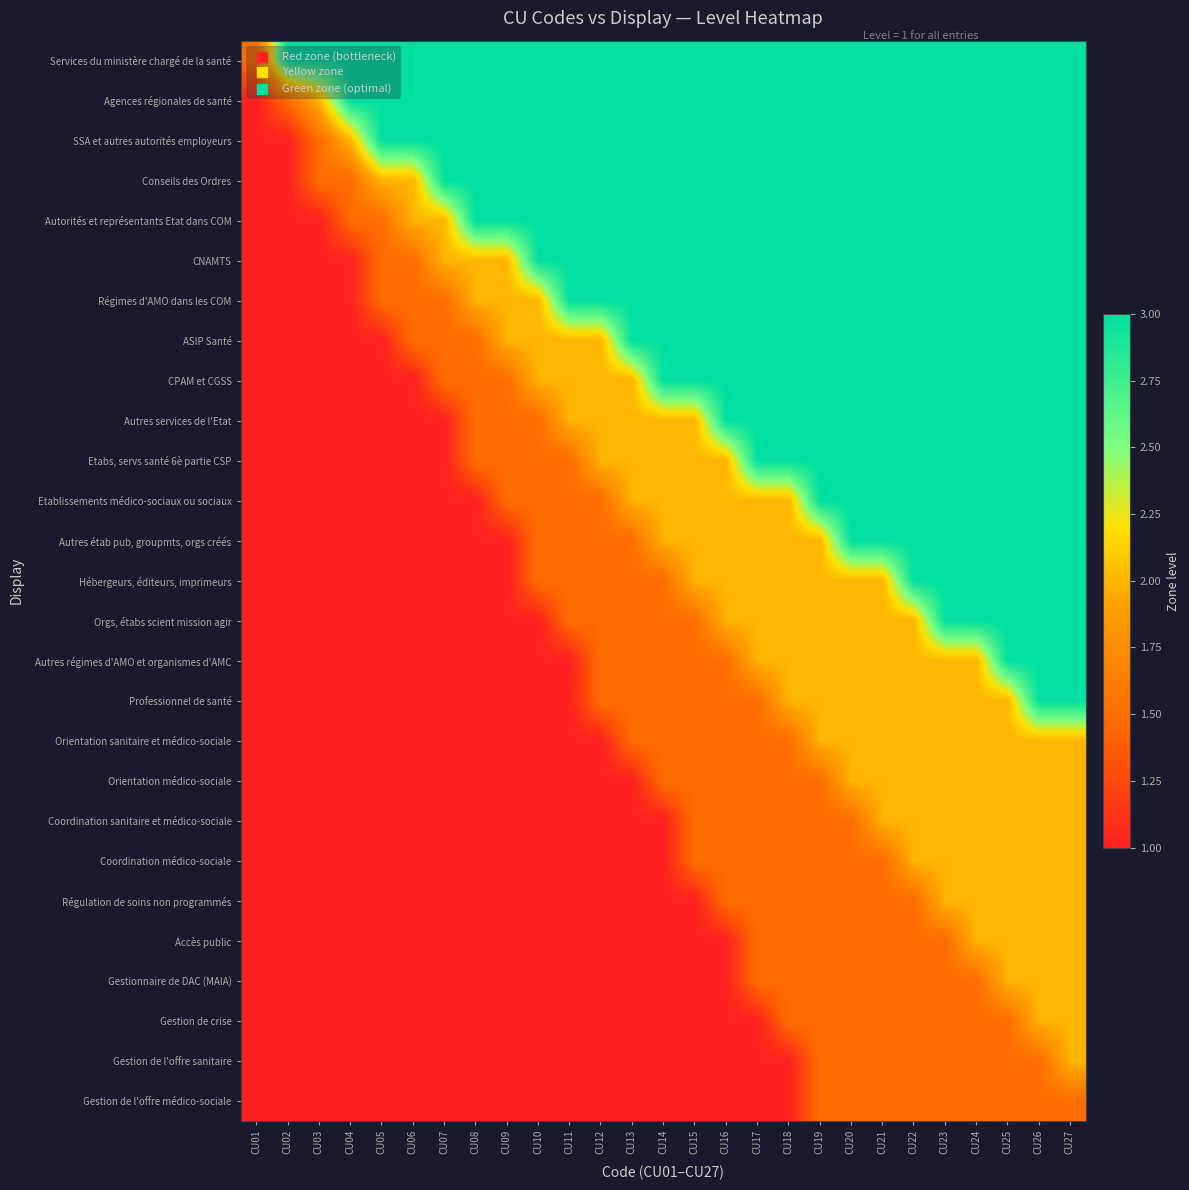

Reading left to right, what are all the values shown in this chart?

Services du ministère chargé de la santé: CU01=1.5	CU02=3.0	CU03=3.0	CU04=3.0	CU05=3.0	CU06=3.0	CU07=3.0	CU08=3.0	CU09=3.0	CU10=3.0	CU11=3.0	CU12=3.0	CU13=3.0	CU14=3.0	CU15=3.0	CU16=3.0	CU17=3.0	CU18=3.0	CU19=3.0	CU20=3.0	CU21=3.0	CU22=3.0	CU23=3.0	CU24=3.0	CU25=3.0	CU26=3.0	CU27=3.0
Agences régionales de santé: CU01=1.0	CU02=1.5	CU03=2.0	CU04=3.0	CU05=3.0	CU06=3.0	CU07=3.0	CU08=3.0	CU09=3.0	CU10=3.0	CU11=3.0	CU12=3.0	CU13=3.0	CU14=3.0	CU15=3.0	CU16=3.0	CU17=3.0	CU18=3.0	CU19=3.0	CU20=3.0	CU21=3.0	CU22=3.0	CU23=3.0	CU24=3.0	CU25=3.0	CU26=3.0	CU27=3.0
SSA et autres autorités employeurs: CU01=1.0	CU02=1.0	CU03=1.5	CU04=2.0	CU05=3.0	CU06=3.0	CU07=3.0	CU08=3.0	CU09=3.0	CU10=3.0	CU11=3.0	CU12=3.0	CU13=3.0	CU14=3.0	CU15=3.0	CU16=3.0	CU17=3.0	CU18=3.0	CU19=3.0	CU20=3.0	CU21=3.0	CU22=3.0	CU23=3.0	CU24=3.0	CU25=3.0	CU26=3.0	CU27=3.0
Conseils des Ordres: CU01=1.0	CU02=1.0	CU03=1.5	CU04=1.5	CU05=2.0	CU06=2.0	CU07=3.0	CU08=3.0	CU09=3.0	CU10=3.0	CU11=3.0	CU12=3.0	CU13=3.0	CU14=3.0	CU15=3.0	CU16=3.0	CU17=3.0	CU18=3.0	CU19=3.0	CU20=3.0	CU21=3.0	CU22=3.0	CU23=3.0	CU24=3.0	CU25=3.0	CU26=3.0	CU27=3.0
Autorités et représentants Etat dans COM: CU01=1.0	CU02=1.0	CU03=1.0	CU04=1.5	CU05=1.5	CU06=2.0	CU07=2.0	CU08=3.0	CU09=3.0	CU10=3.0	CU11=3.0	CU12=3.0	CU13=3.0	CU14=3.0	CU15=3.0	CU16=3.0	CU17=3.0	CU18=3.0	CU19=3.0	CU20=3.0	CU21=3.0	CU22=3.0	CU23=3.0	CU24=3.0	CU25=3.0	CU26=3.0	CU27=3.0
CNAMTS: CU01=1.0	CU02=1.0	CU03=1.0	CU04=1.0	CU05=1.5	CU06=1.5	CU07=2.0	CU08=2.0	CU09=2.0	CU10=3.0	CU11=3.0	CU12=3.0	CU13=3.0	CU14=3.0	CU15=3.0	CU16=3.0	CU17=3.0	CU18=3.0	CU19=3.0	CU20=3.0	CU21=3.0	CU22=3.0	CU23=3.0	CU24=3.0	CU25=3.0	CU26=3.0	CU27=3.0
Régimes d'AMO dans les COM: CU01=1.0	CU02=1.0	CU03=1.0	CU04=1.0	CU05=1.5	CU06=1.5	CU07=1.5	CU08=2.0	CU09=2.0	CU10=2.0	CU11=3.0	CU12=3.0	CU13=3.0	CU14=3.0	CU15=3.0	CU16=3.0	CU17=3.0	CU18=3.0	CU19=3.0	CU20=3.0	CU21=3.0	CU22=3.0	CU23=3.0	CU24=3.0	CU25=3.0	CU26=3.0	CU27=3.0
ASIP Santé: CU01=1.0	CU02=1.0	CU03=1.0	CU04=1.0	CU05=1.0	CU06=1.5	CU07=1.5	CU08=1.5	CU09=2.0	CU10=2.0	CU11=2.0	CU12=2.0	CU13=3.0	CU14=3.0	CU15=3.0	CU16=3.0	CU17=3.0	CU18=3.0	CU19=3.0	CU20=3.0	CU21=3.0	CU22=3.0	CU23=3.0	CU24=3.0	CU25=3.0	CU26=3.0	CU27=3.0
CPAM et CGSS: CU01=1.0	CU02=1.0	CU03=1.0	CU04=1.0	CU05=1.0	CU06=1.0	CU07=1.5	CU08=1.5	CU09=1.5	CU10=2.0	CU11=2.0	CU12=2.0	CU13=2.0	CU14=3.0	CU15=3.0	CU16=3.0	CU17=3.0	CU18=3.0	CU19=3.0	CU20=3.0	CU21=3.0	CU22=3.0	CU23=3.0	CU24=3.0	CU25=3.0	CU26=3.0	CU27=3.0
Autres services de l'Etat: CU01=1.0	CU02=1.0	CU03=1.0	CU04=1.0	CU05=1.0	CU06=1.0	CU07=1.0	CU08=1.5	CU09=1.5	CU10=1.5	CU11=2.0	CU12=2.0	CU13=2.0	CU14=2.0	CU15=2.0	CU16=3.0	CU17=3.0	CU18=3.0	CU19=3.0	CU20=3.0	CU21=3.0	CU22=3.0	CU23=3.0	CU24=3.0	CU25=3.0	CU26=3.0	CU27=3.0
Etabs, servs santé 6è partie CSP: CU01=1.0	CU02=1.0	CU03=1.0	CU04=1.0	CU05=1.0	CU06=1.0	CU07=1.0	CU08=1.5	CU09=1.5	CU10=1.5	CU11=1.5	CU12=2.0	CU13=2.0	CU14=2.0	CU15=2.0	CU16=2.0	CU17=3.0	CU18=3.0	CU19=3.0	CU20=3.0	CU21=3.0	CU22=3.0	CU23=3.0	CU24=3.0	CU25=3.0	CU26=3.0	CU27=3.0
Etablissements médico-sociaux ou sociaux: CU01=1.0	CU02=1.0	CU03=1.0	CU04=1.0	CU05=1.0	CU06=1.0	CU07=1.0	CU08=1.0	CU09=1.5	CU10=1.5	CU11=1.5	CU12=1.5	CU13=2.0	CU14=2.0	CU15=2.0	CU16=2.0	CU17=2.0	CU18=2.0	CU19=3.0	CU20=3.0	CU21=3.0	CU22=3.0	CU23=3.0	CU24=3.0	CU25=3.0	CU26=3.0	CU27=3.0
Autres étab pub, groupmts, orgs créés: CU01=1.0	CU02=1.0	CU03=1.0	CU04=1.0	CU05=1.0	CU06=1.0	CU07=1.0	CU08=1.0	CU09=1.0	CU10=1.5	CU11=1.5	CU12=1.5	CU13=1.5	CU14=2.0	CU15=2.0	CU16=2.0	CU17=2.0	CU18=2.0	CU19=2.0	CU20=3.0	CU21=3.0	CU22=3.0	CU23=3.0	CU24=3.0	CU25=3.0	CU26=3.0	CU27=3.0
Hébergeurs, éditeurs, imprimeurs: CU01=1.0	CU02=1.0	CU03=1.0	CU04=1.0	CU05=1.0	CU06=1.0	CU07=1.0	CU08=1.0	CU09=1.0	CU10=1.5	CU11=1.5	CU12=1.5	CU13=1.5	CU14=1.5	CU15=2.0	CU16=2.0	CU17=2.0	CU18=2.0	CU19=2.0	CU20=2.0	CU21=2.0	CU22=3.0	CU23=3.0	CU24=3.0	CU25=3.0	CU26=3.0	CU27=3.0
Orgs, étabs scient mission agir: CU01=1.0	CU02=1.0	CU03=1.0	CU04=1.0	CU05=1.0	CU06=1.0	CU07=1.0	CU08=1.0	CU09=1.0	CU10=1.0	CU11=1.5	CU12=1.5	CU13=1.5	CU14=1.5	CU15=1.5	CU16=2.0	CU17=2.0	CU18=2.0	CU19=2.0	CU20=2.0	CU21=2.0	CU22=2.0	CU23=3.0	CU24=3.0	CU25=3.0	CU26=3.0	CU27=3.0
Autres régimes d'AMO et organismes d'AMC: CU01=1.0	CU02=1.0	CU03=1.0	CU04=1.0	CU05=1.0	CU06=1.0	CU07=1.0	CU08=1.0	CU09=1.0	CU10=1.0	CU11=1.0	CU12=1.5	CU13=1.5	CU14=1.5	CU15=1.5	CU16=1.5	CU17=2.0	CU18=2.0	CU19=2.0	CU20=2.0	CU21=2.0	CU22=2.0	CU23=2.0	CU24=2.0	CU25=3.0	CU26=3.0	CU27=3.0
Professionnel de santé: CU01=1.0	CU02=1.0	CU03=1.0	CU04=1.0	CU05=1.0	CU06=1.0	CU07=1.0	CU08=1.0	CU09=1.0	CU10=1.0	CU11=1.0	CU12=1.5	CU13=1.5	CU14=1.5	CU15=1.5	CU16=1.5	CU17=1.5	CU18=2.0	CU19=2.0	CU20=2.0	CU21=2.0	CU22=2.0	CU23=2.0	CU24=2.0	CU25=2.0	CU26=3.0	CU27=3.0
Orientation sanitaire et médico-sociale: CU01=1.0	CU02=1.0	CU03=1.0	CU04=1.0	CU05=1.0	CU06=1.0	CU07=1.0	CU08=1.0	CU09=1.0	CU10=1.0	CU11=1.0	CU12=1.0	CU13=1.5	CU14=1.5	CU15=1.5	CU16=1.5	CU17=1.5	CU18=1.5	CU19=2.0	CU20=2.0	CU21=2.0	CU22=2.0	CU23=2.0	CU24=2.0	CU25=2.0	CU26=2.0	CU27=2.0
Orientation médico-sociale: CU01=1.0	CU02=1.0	CU03=1.0	CU04=1.0	CU05=1.0	CU06=1.0	CU07=1.0	CU08=1.0	CU09=1.0	CU10=1.0	CU11=1.0	CU12=1.0	CU13=1.0	CU14=1.5	CU15=1.5	CU16=1.5	CU17=1.5	CU18=1.5	CU19=1.5	CU20=2.0	CU21=2.0	CU22=2.0	CU23=2.0	CU24=2.0	CU25=2.0	CU26=2.0	CU27=2.0
Coordination sanitaire et médico-sociale: CU01=1.0	CU02=1.0	CU03=1.0	CU04=1.0	CU05=1.0	CU06=1.0	CU07=1.0	CU08=1.0	CU09=1.0	CU10=1.0	CU11=1.0	CU12=1.0	CU13=1.0	CU14=1.0	CU15=1.5	CU16=1.5	CU17=1.5	CU18=1.5	CU19=1.5	CU20=1.5	CU21=2.0	CU22=2.0	CU23=2.0	CU24=2.0	CU25=2.0	CU26=2.0	CU27=2.0
Coordination médico-sociale: CU01=1.0	CU02=1.0	CU03=1.0	CU04=1.0	CU05=1.0	CU06=1.0	CU07=1.0	CU08=1.0	CU09=1.0	CU10=1.0	CU11=1.0	CU12=1.0	CU13=1.0	CU14=1.0	CU15=1.5	CU16=1.5	CU17=1.5	CU18=1.5	CU19=1.5	CU20=1.5	CU21=1.5	CU22=2.0	CU23=2.0	CU24=2.0	CU25=2.0	CU26=2.0	CU27=2.0
Régulation de soins non programmés: CU01=1.0	CU02=1.0	CU03=1.0	CU04=1.0	CU05=1.0	CU06=1.0	CU07=1.0	CU08=1.0	CU09=1.0	CU10=1.0	CU11=1.0	CU12=1.0	CU13=1.0	CU14=1.0	CU15=1.0	CU16=1.5	CU17=1.5	CU18=1.5	CU19=1.5	CU20=1.5	CU21=1.5	CU22=1.5	CU23=2.0	CU24=2.0	CU25=2.0	CU26=2.0	CU27=2.0
Accès public: CU01=1.0	CU02=1.0	CU03=1.0	CU04=1.0	CU05=1.0	CU06=1.0	CU07=1.0	CU08=1.0	CU09=1.0	CU10=1.0	CU11=1.0	CU12=1.0	CU13=1.0	CU14=1.0	CU15=1.0	CU16=1.0	CU17=1.5	CU18=1.5	CU19=1.5	CU20=1.5	CU21=1.5	CU22=1.5	CU23=1.5	CU24=2.0	CU25=2.0	CU26=2.0	CU27=2.0
Gestionnaire de DAC (MAIA): CU01=1.0	CU02=1.0	CU03=1.0	CU04=1.0	CU05=1.0	CU06=1.0	CU07=1.0	CU08=1.0	CU09=1.0	CU10=1.0	CU11=1.0	CU12=1.0	CU13=1.0	CU14=1.0	CU15=1.0	CU16=1.0	CU17=1.5	CU18=1.5	CU19=1.5	CU20=1.5	CU21=1.5	CU22=1.5	CU23=1.5	CU24=1.5	CU25=2.0	CU26=2.0	CU27=2.0
Gestion de crise: CU01=1.0	CU02=1.0	CU03=1.0	CU04=1.0	CU05=1.0	CU06=1.0	CU07=1.0	CU08=1.0	CU09=1.0	CU10=1.0	CU11=1.0	CU12=1.0	CU13=1.0	CU14=1.0	CU15=1.0	CU16=1.0	CU17=1.0	CU18=1.5	CU19=1.5	CU20=1.5	CU21=1.5	CU22=1.5	CU23=1.5	CU24=1.5	CU25=1.5	CU26=2.0	CU27=2.0
Gestion de l'offre sanitaire: CU01=1.0	CU02=1.0	CU03=1.0	CU04=1.0	CU05=1.0	CU06=1.0	CU07=1.0	CU08=1.0	CU09=1.0	CU10=1.0	CU11=1.0	CU12=1.0	CU13=1.0	CU14=1.0	CU15=1.0	CU16=1.0	CU17=1.0	CU18=1.0	CU19=1.5	CU20=1.5	CU21=1.5	CU22=1.5	CU23=1.5	CU24=1.5	CU25=1.5	CU26=1.5	CU27=2.0
Gestion de l'offre médico-sociale: CU01=1.0	CU02=1.0	CU03=1.0	CU04=1.0	CU05=1.0	CU06=1.0	CU07=1.0	CU08=1.0	CU09=1.0	CU10=1.0	CU11=1.0	CU12=1.0	CU13=1.0	CU14=1.0	CU15=1.0	CU16=1.0	CU17=1.0	CU18=1.0	CU19=1.5	CU20=1.5	CU21=1.5	CU22=1.5	CU23=1.5	CU24=1.5	CU25=1.5	CU26=1.5	CU27=1.5